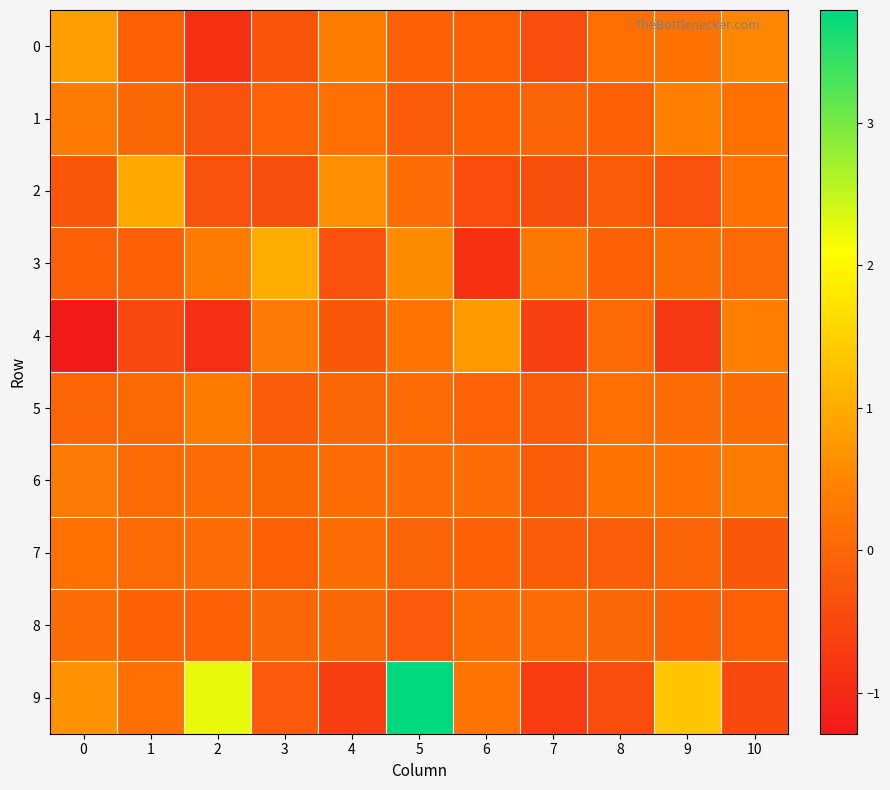

What is the spread (max minus min) of values at 9?

2.1